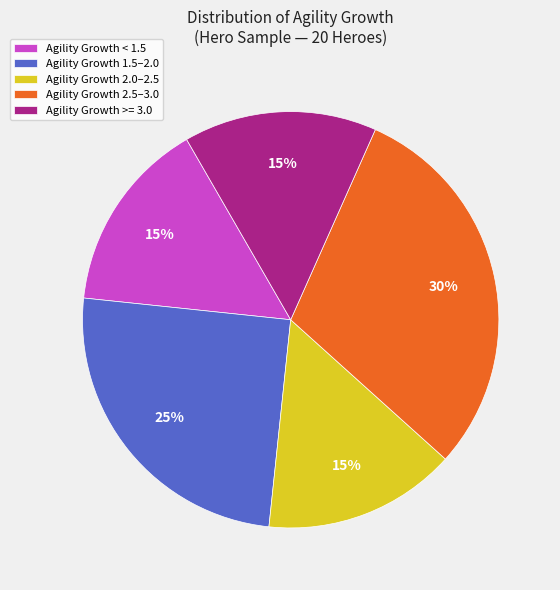

How many segments does this pie chart have?

5